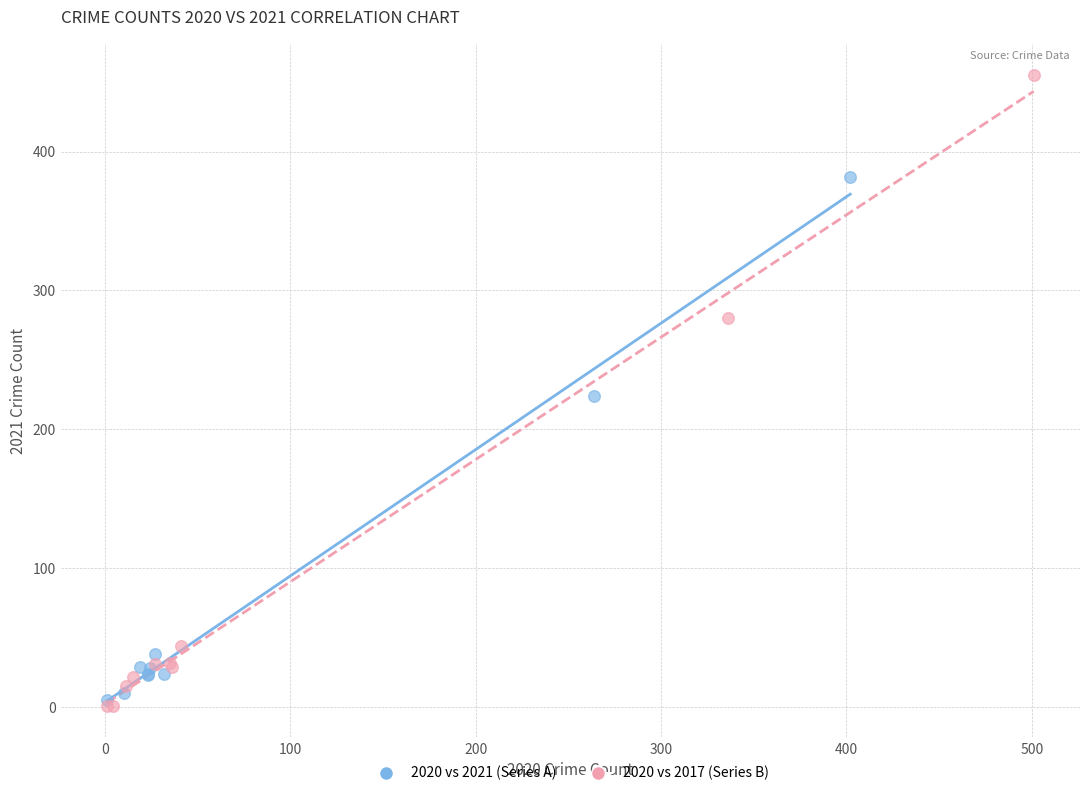

Which series has the largest Y range (max minus min)?

2020 vs 2017 (Series B)